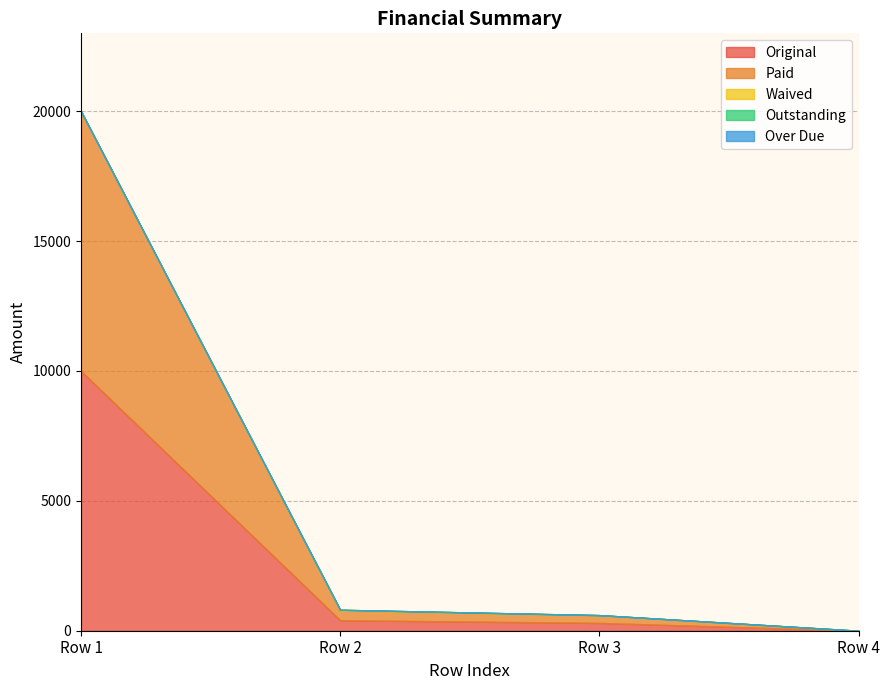

What is the maximum value shown in the chart?

10000.0